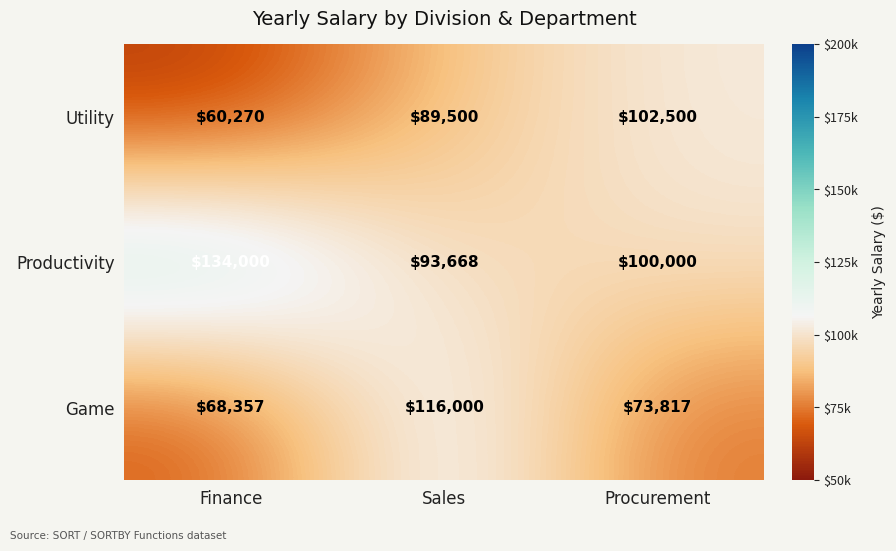

What is the difference between the highest and lowest values at Procurement?

28683